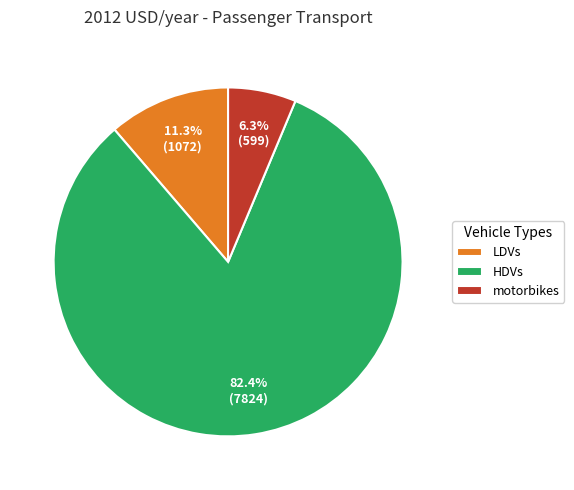

Is HDVs the majority of the pie?

Yes